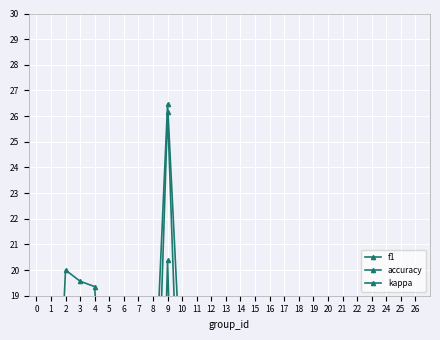

How many lines are shown in the chart?

3